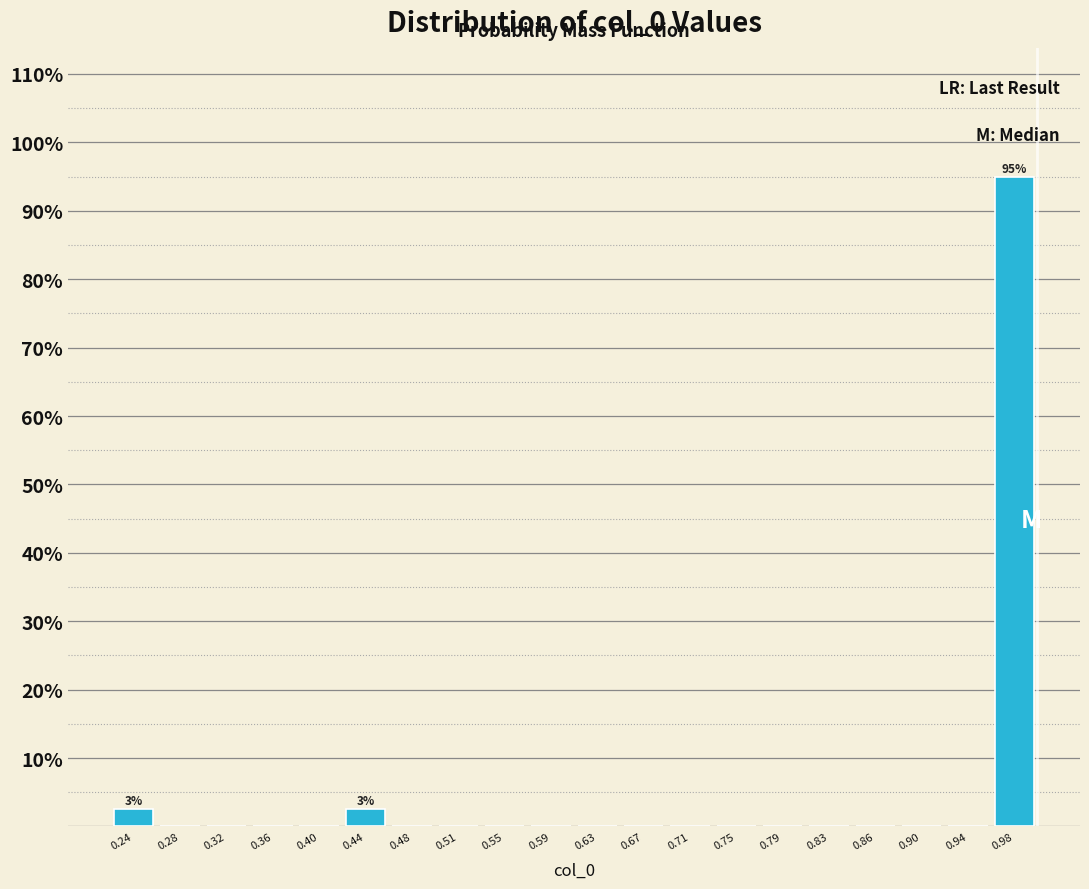

Which range on the x-axis has the tallest bar?

0.960 to 1.000